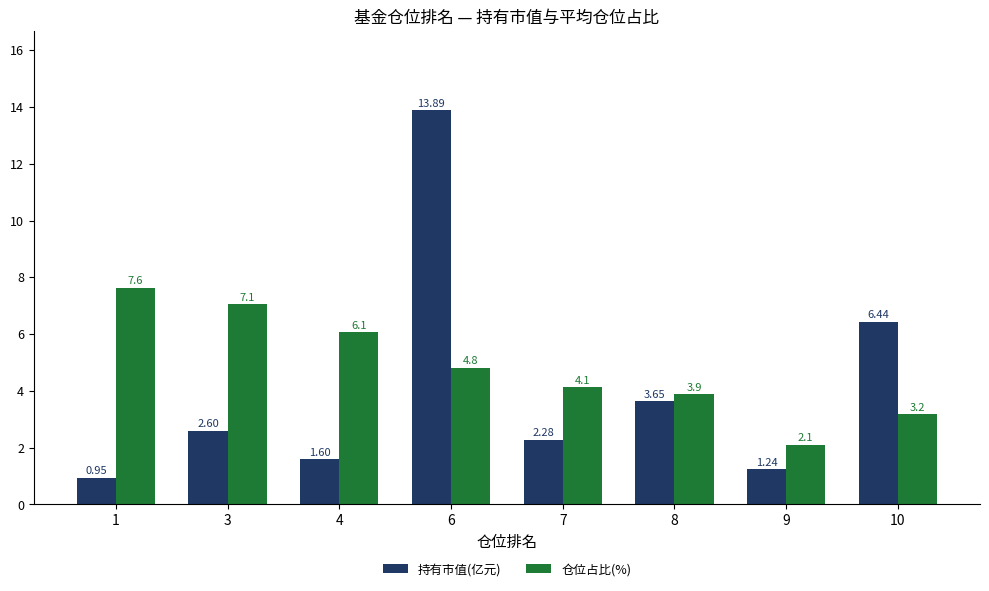

Count the number of data series in this chart.

2